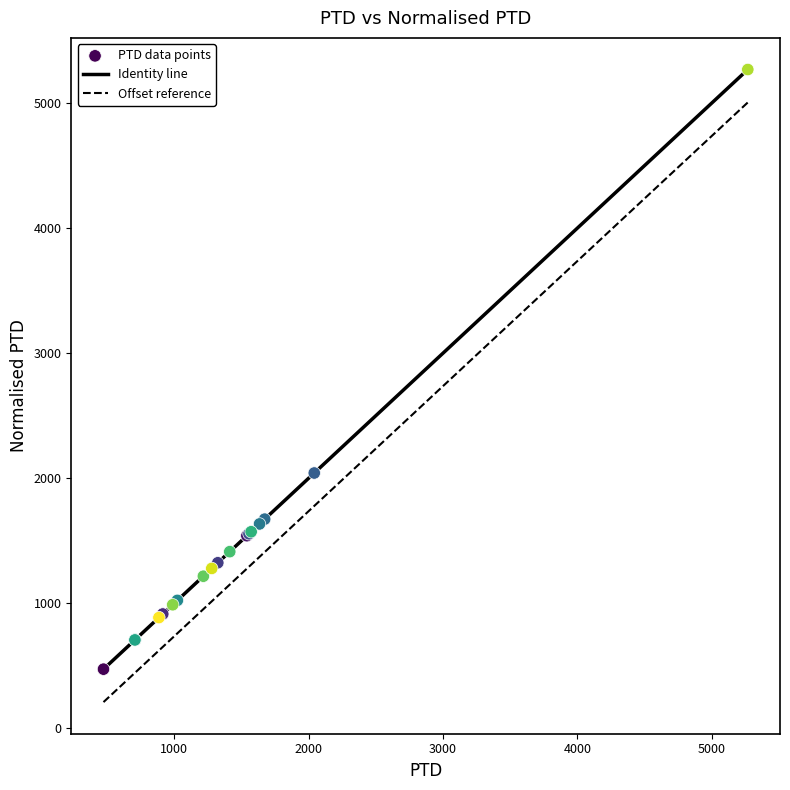

What Y value in the scatter plot is closest to 2870?

2041.4